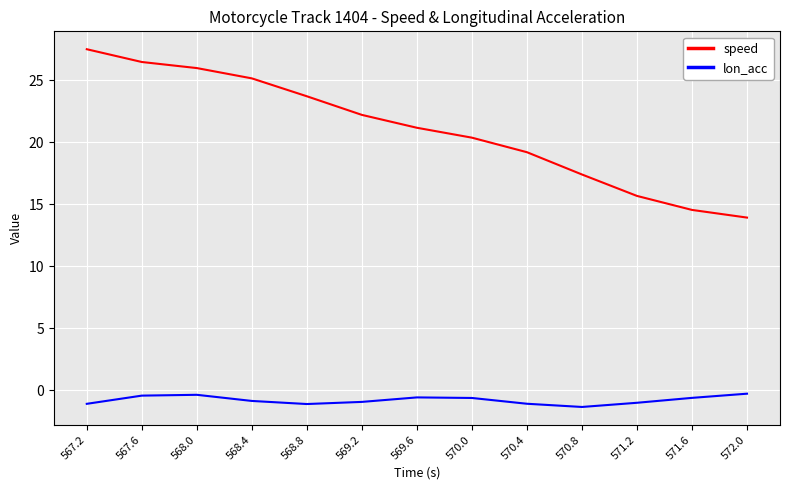

Rank the series by their average value, from highest to lowest.

speed, lon_acc